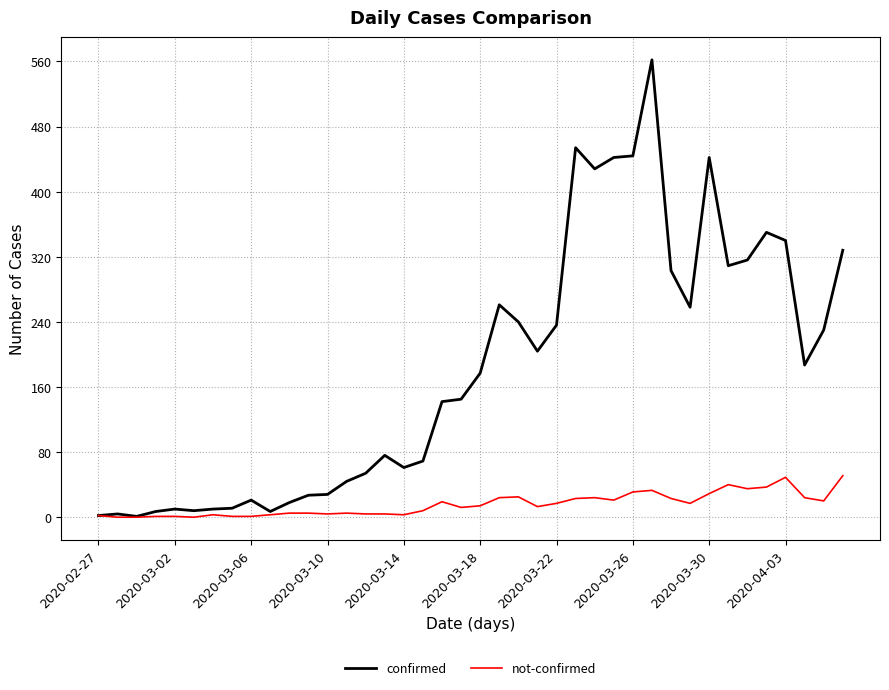

Rank the series by their average value, from highest to lowest.

confirmed, not-confirmed